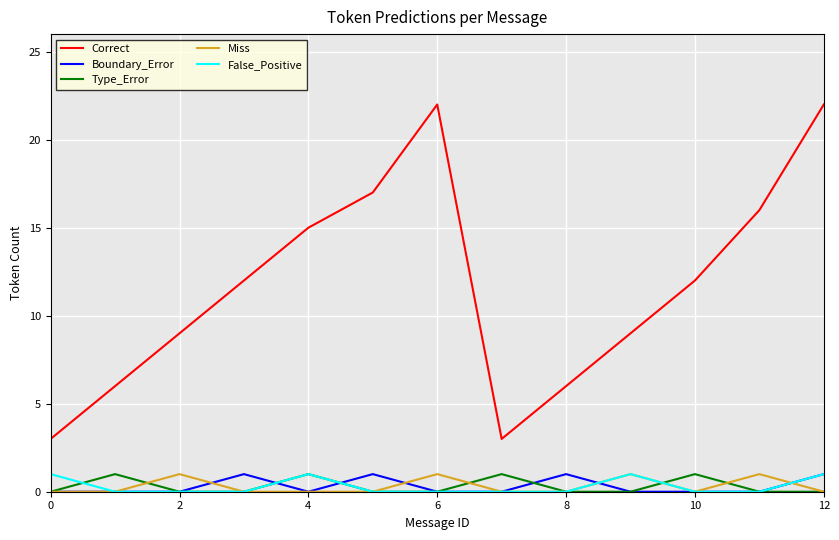

Which series has the largest range (max minus min)?

Correct